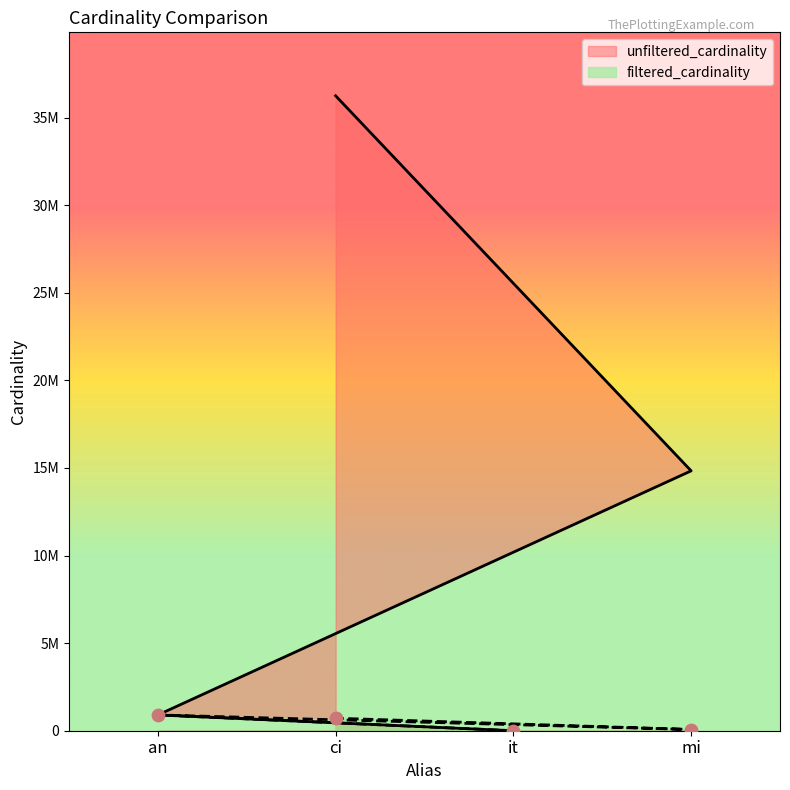

Which series has the largest total across all categories?

unfiltered_cardinality